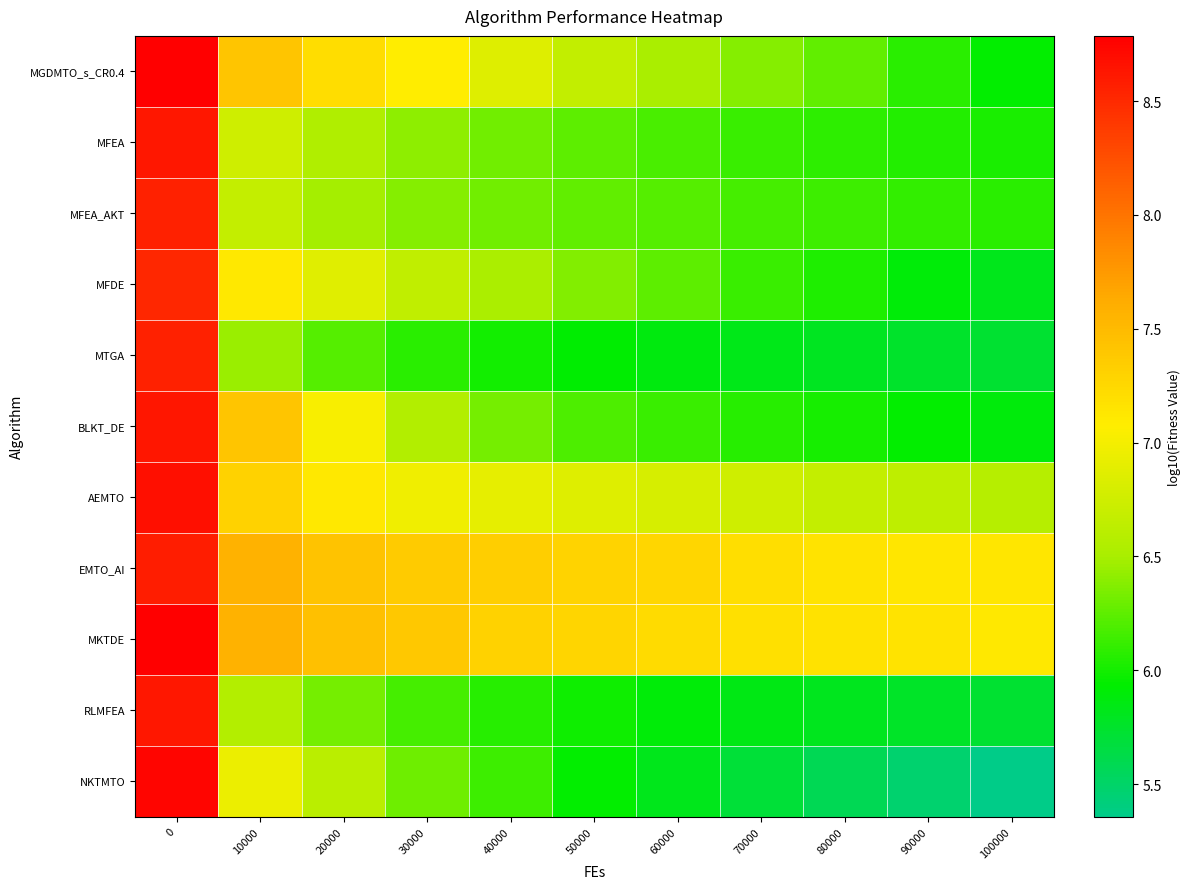

Between 60000 and 80000, which is larger?

60000